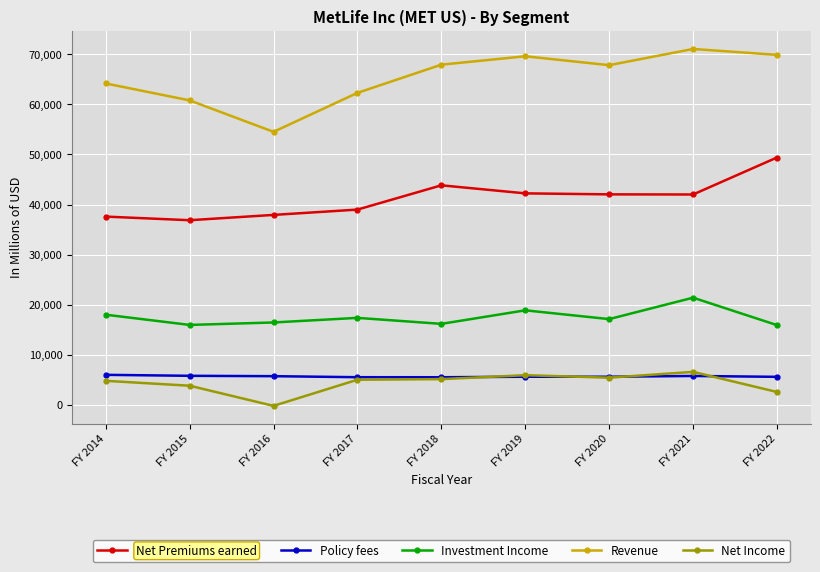

In Net Premiums earned, how many points are higher than both neighbors (excluding endpoints)?

1